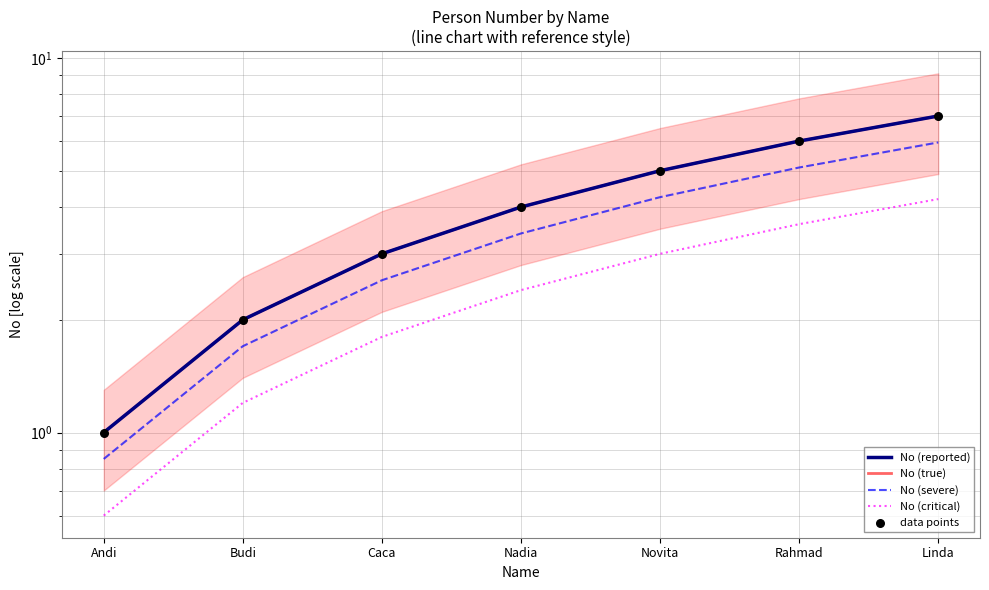

Which series has the largest total across all categories?

No (reported)